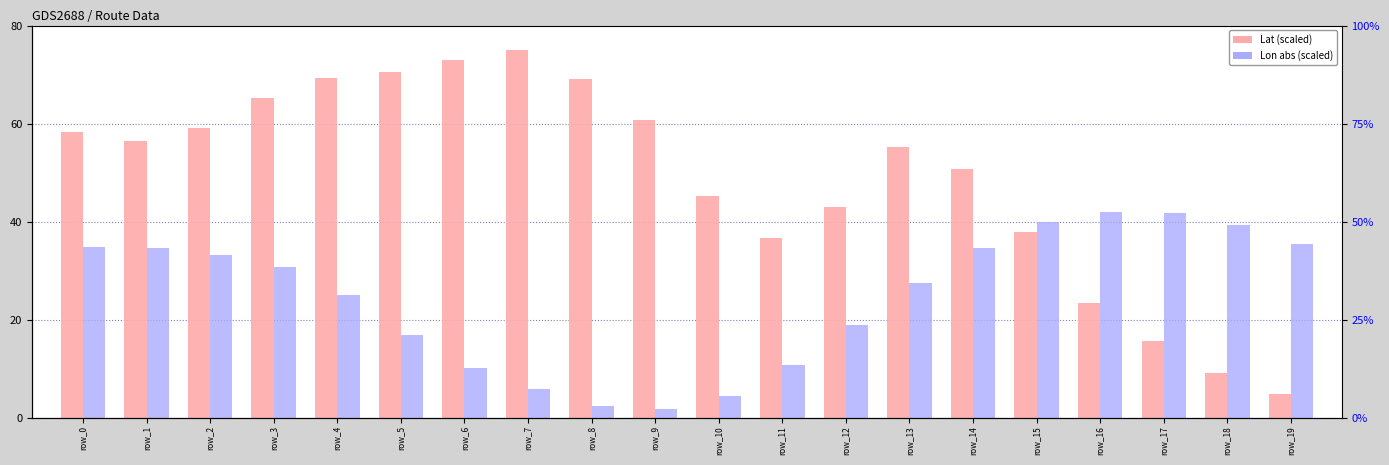

Rank the series by their maximum value, from lowest to highest.

Lon, Lat